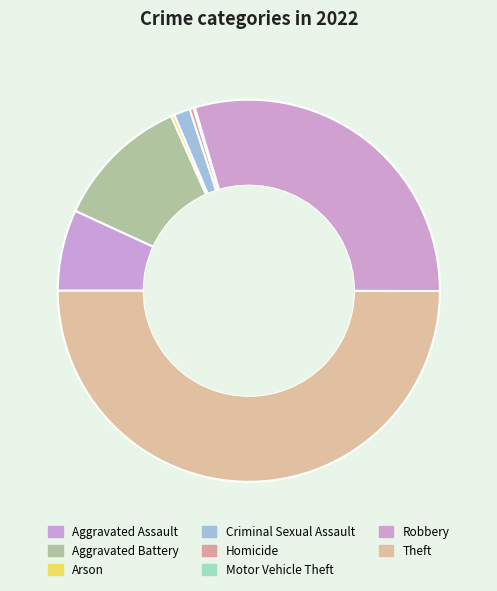

What percentage is the Criminal Sexual Assault slice, to the nearest percent?

1%